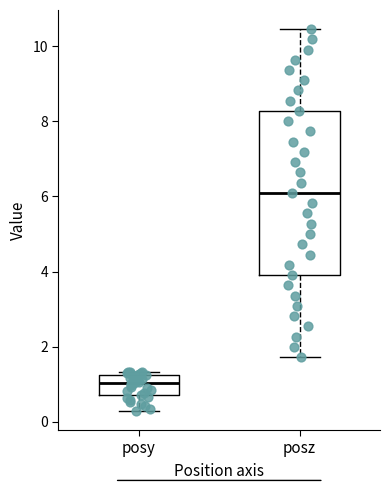

Which box is the tallest, from its lower edge to its upper edge?

posz